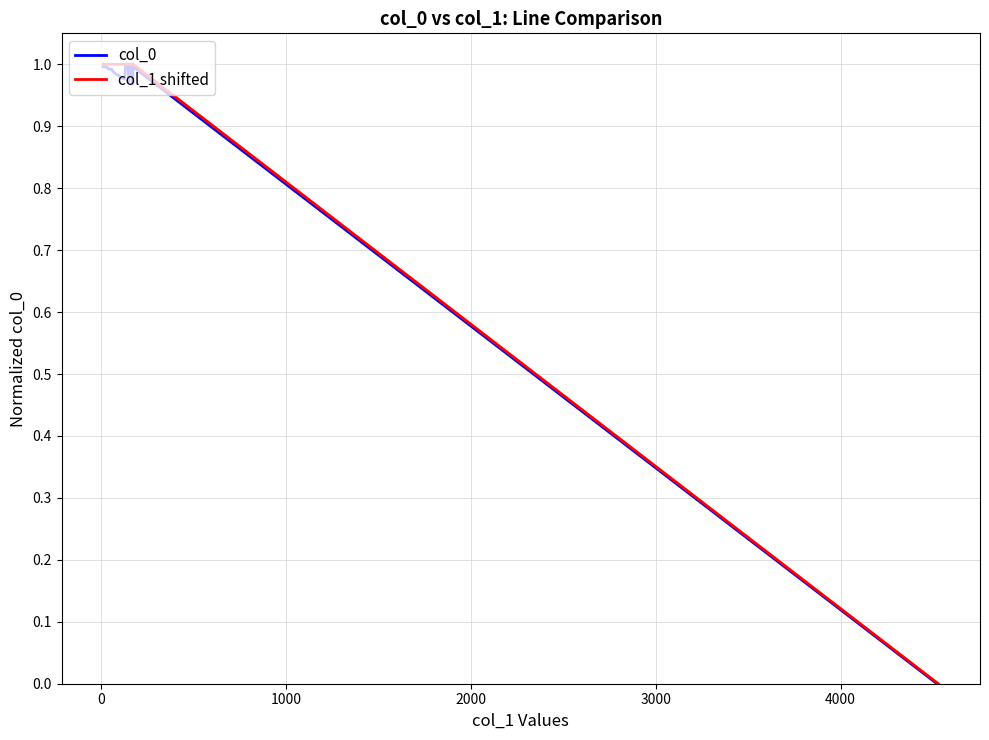

How many values in col_0 are above zero?

39